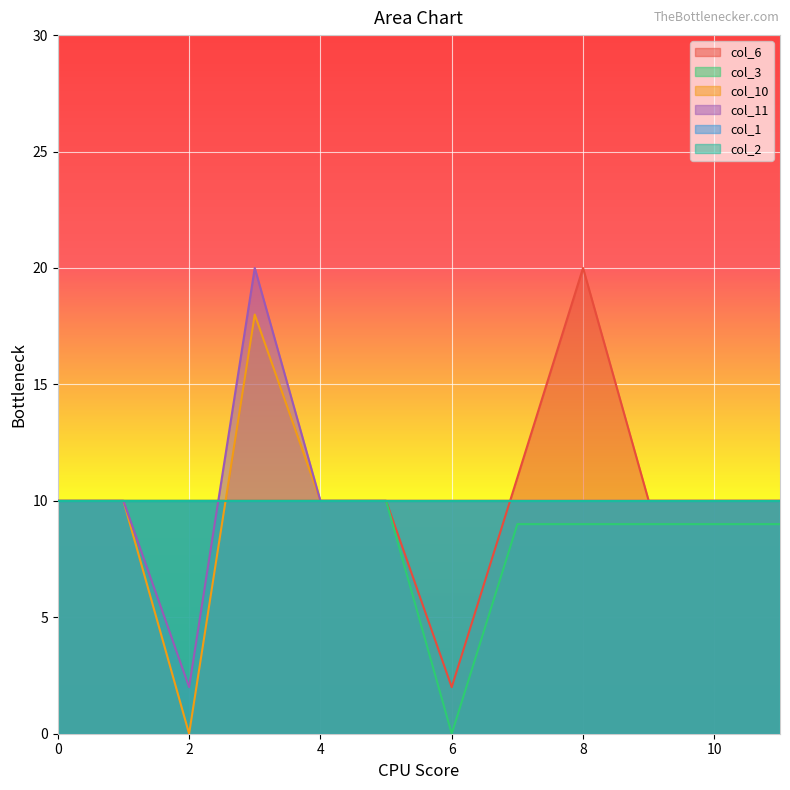

The value of col_10 at 2 is 0. True or false?

True